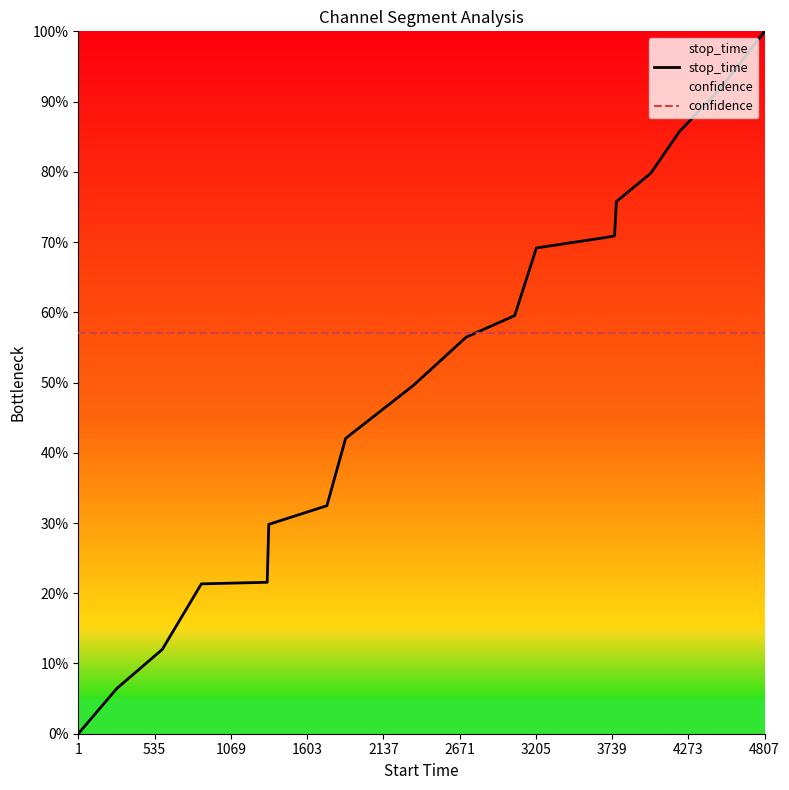

True or false: stop_time and confidence cross at least once.

True